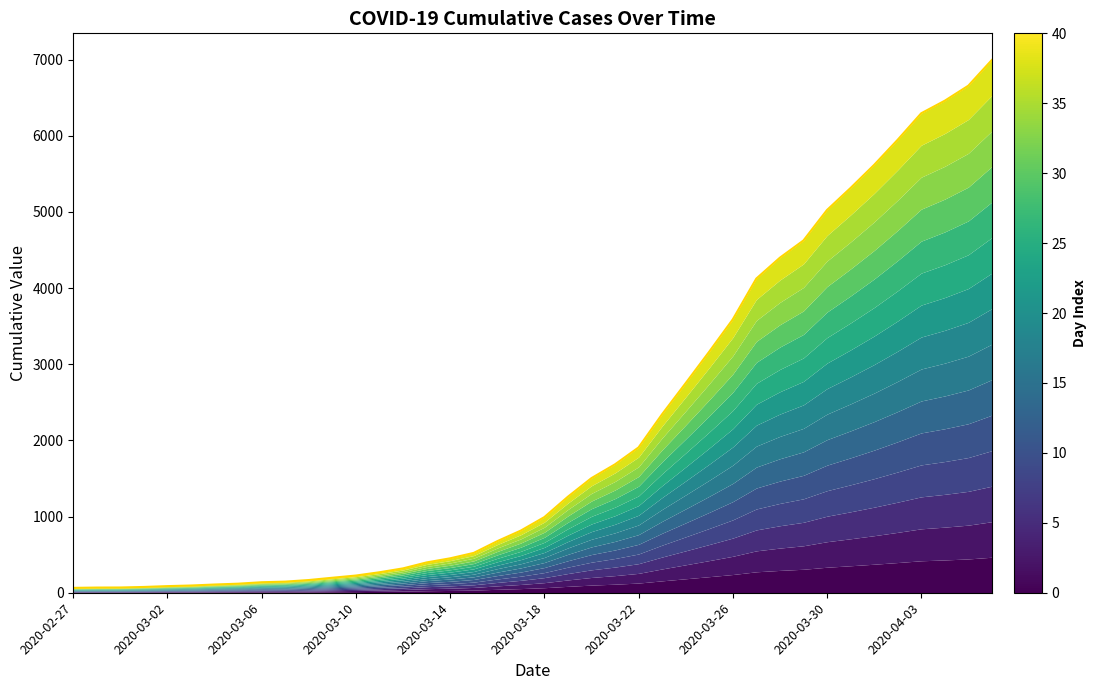

What is the maximum value shown in the chart?

6995